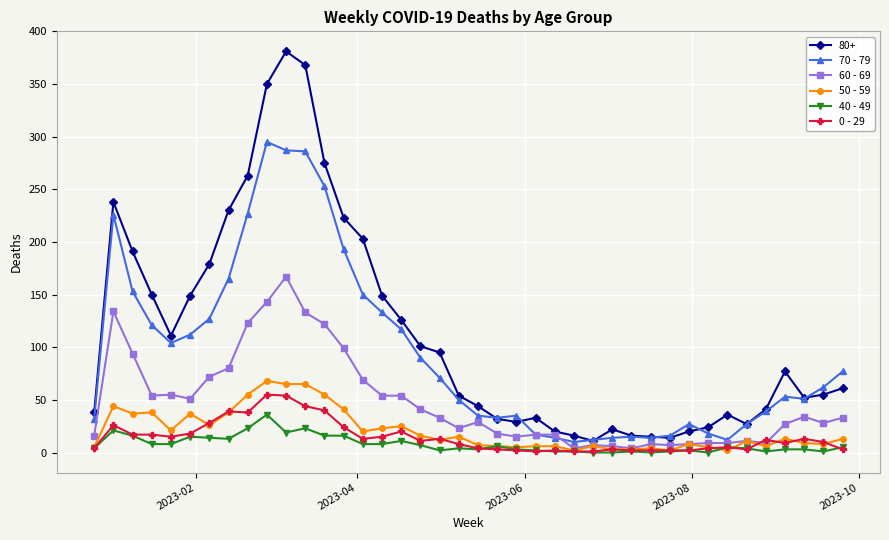

Which series has the largest range (max minus min)?

80+